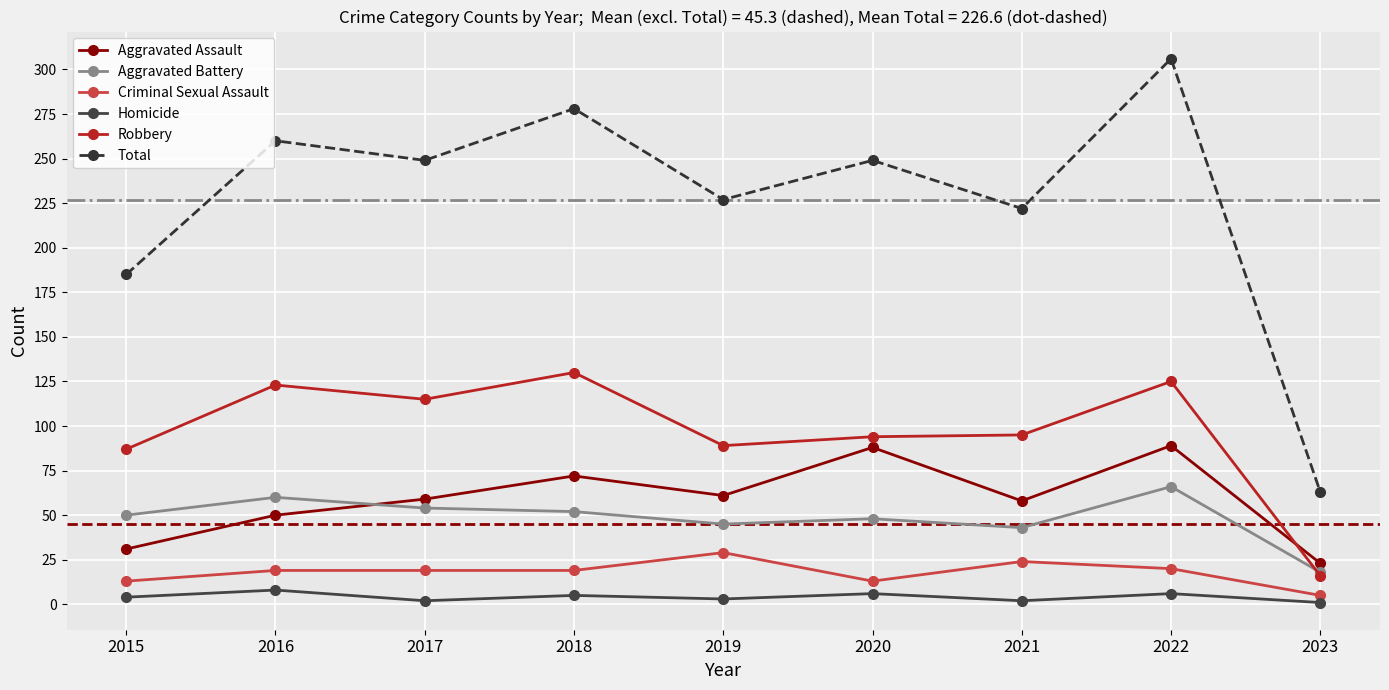

List the series in order of their peak value, highest first.

Total, Robbery, Aggravated Assault, Aggravated Battery, Criminal Sexual Assault, Homicide